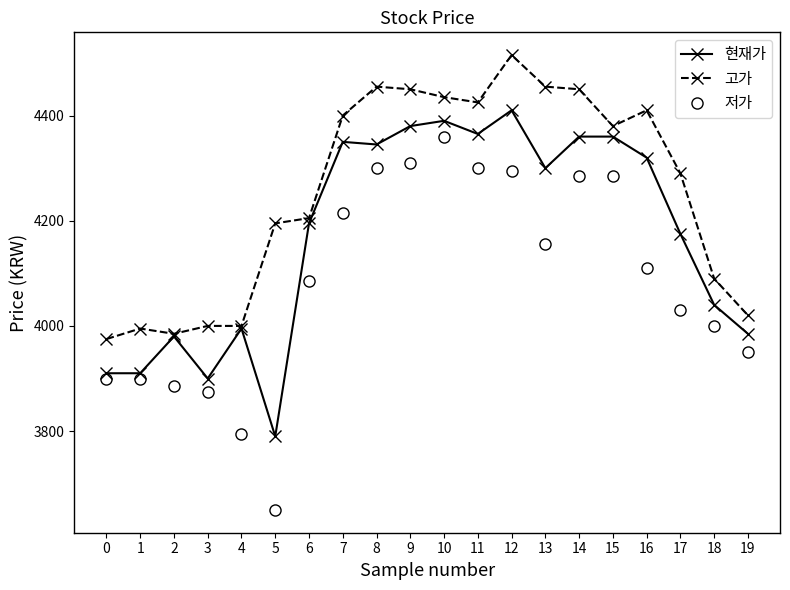

What is the highest value of the 고가 series?

4515